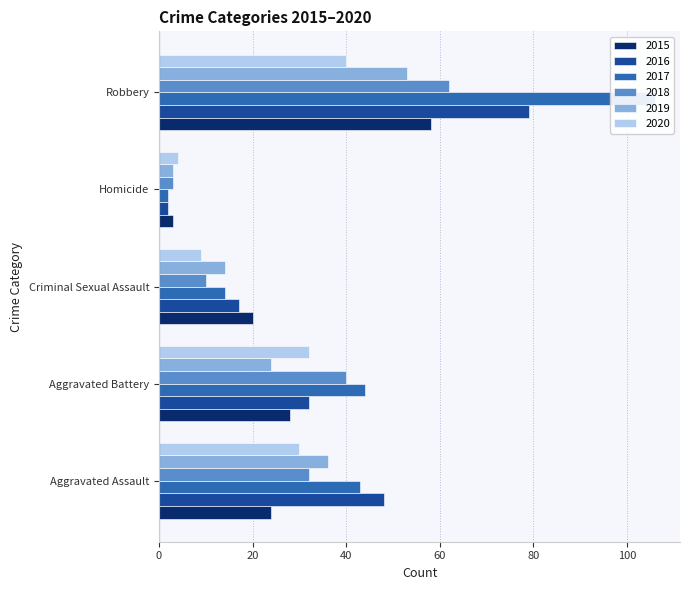

What is the lowest value of the 2019 series?

3